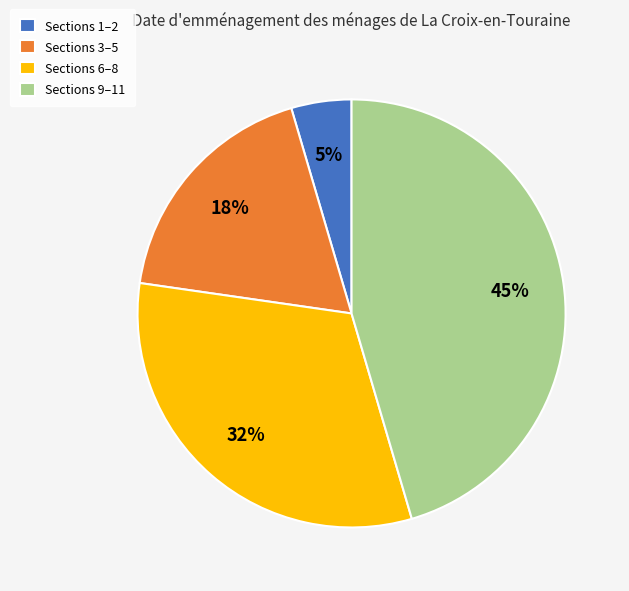

Rank the categories by value from lowest to highest.

Sections 1–2, Sections 3–5, Sections 6–8, Sections 9–11